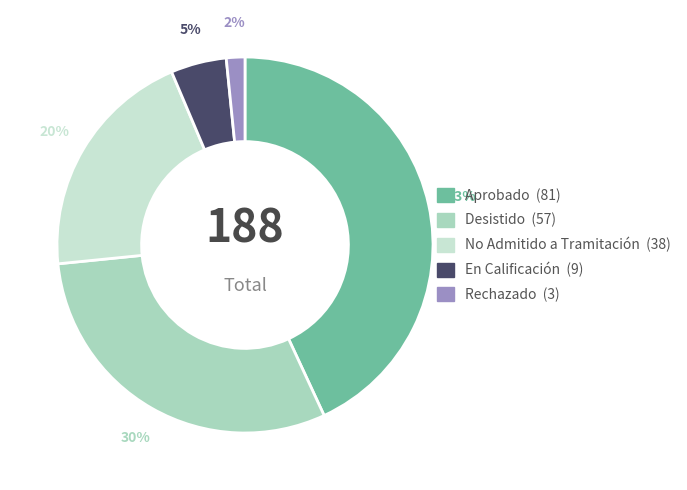

To the nearest percent, what is the difference between the Aprobado and Rechazado slice percentages?

41%